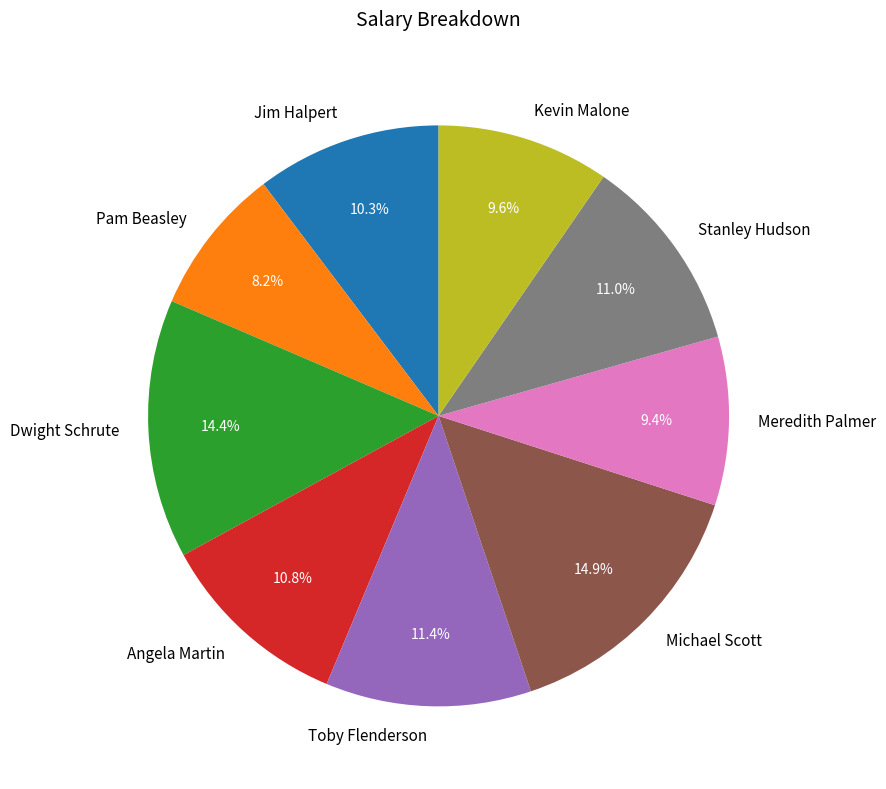

To the nearest percent, what is the average slice percentage?

11%